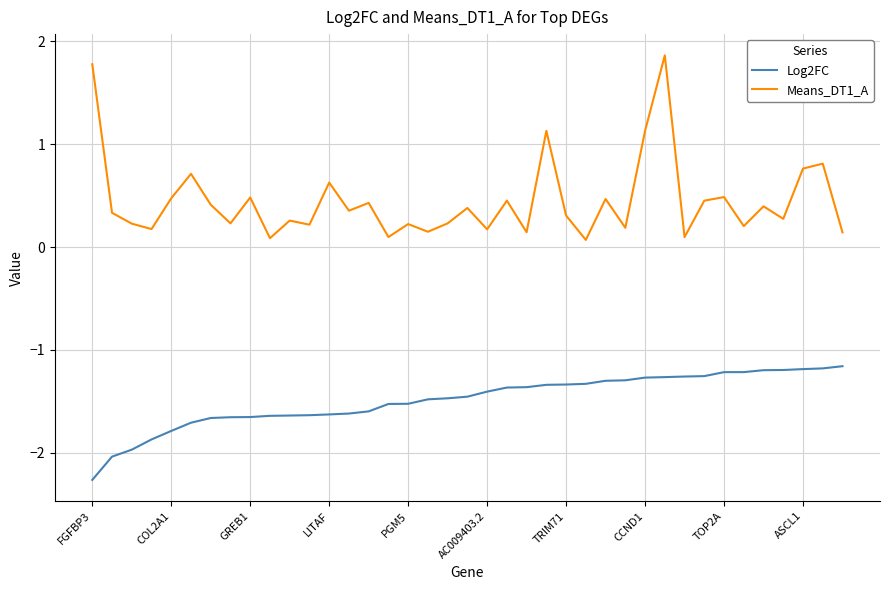

True or false: Means_DT1_A and Log2FC cross at least once.

False